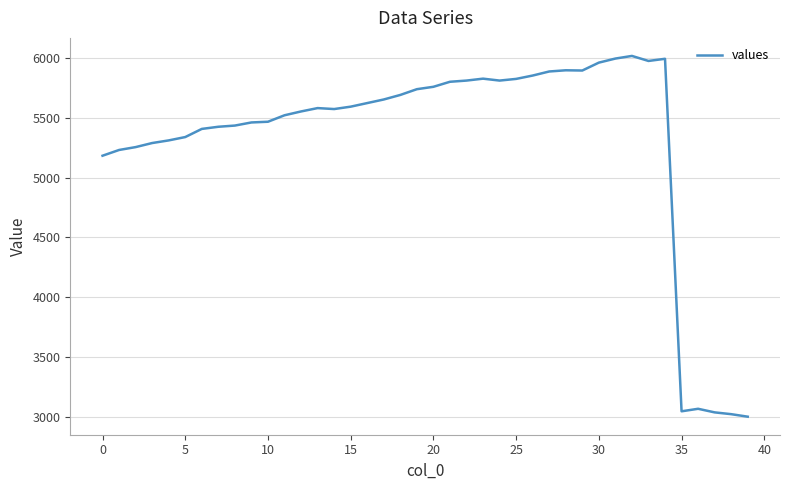

What is the greatest value displayed?

6017